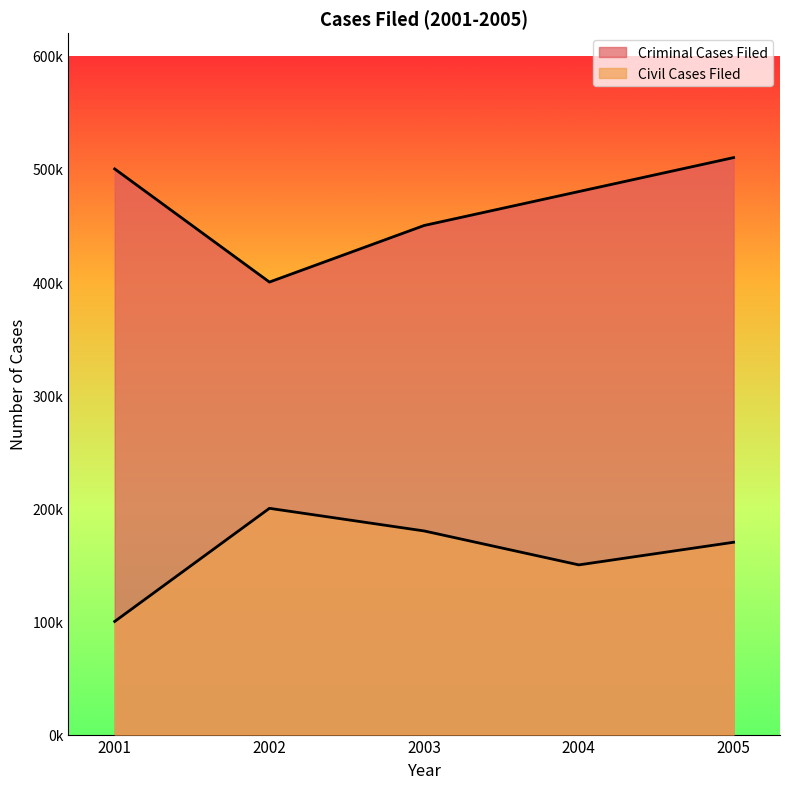

What is the maximum value for Criminal Cases Filed?

510000